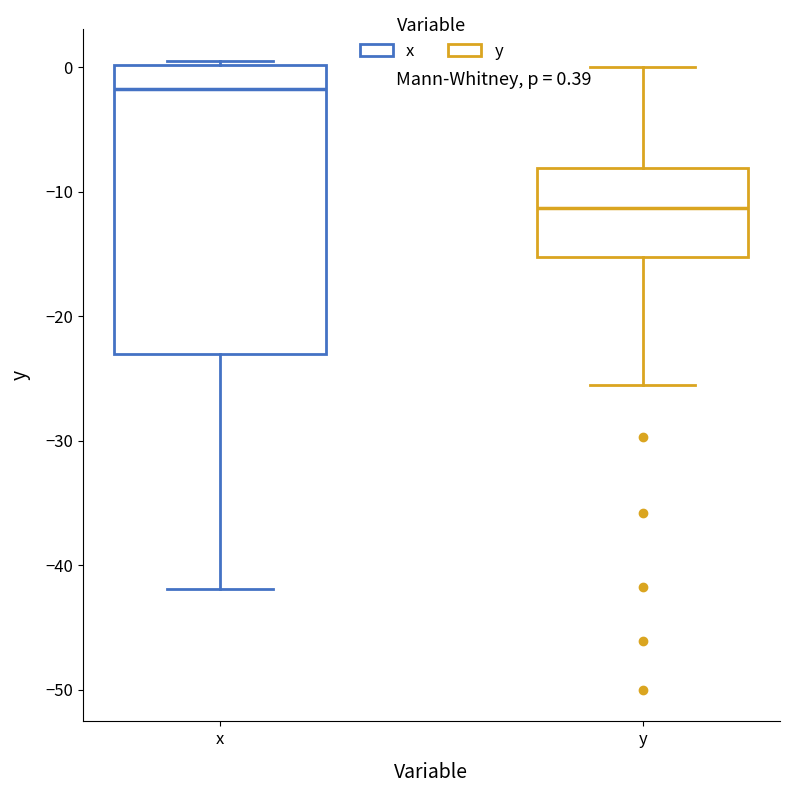

Comparing the boxes themselves (not the whiskers), which one is the tallest?

x